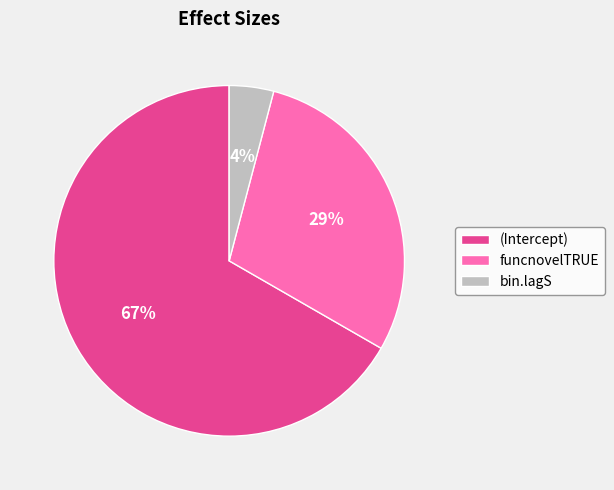

Is there any slice that represents more than half of the pie?

Yes